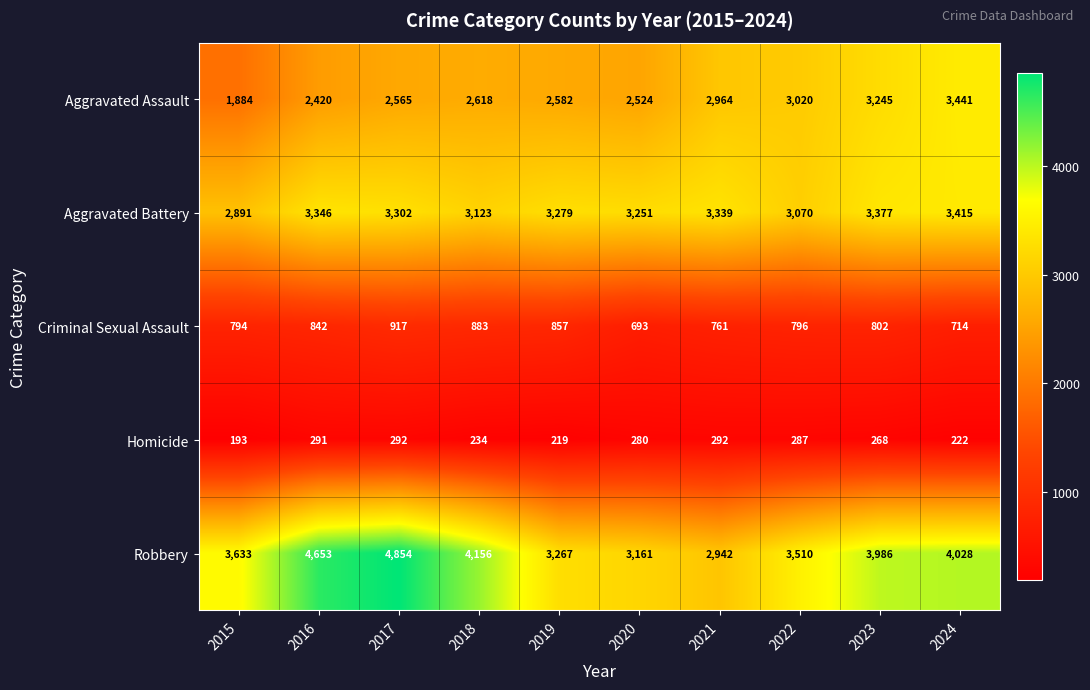

What is the average value of the Homicide series?

258